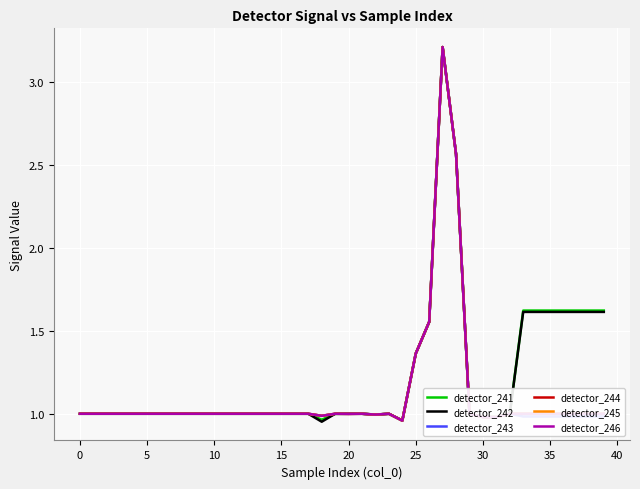

True or false: detector_244 has more than 2 interior local peaks.

True